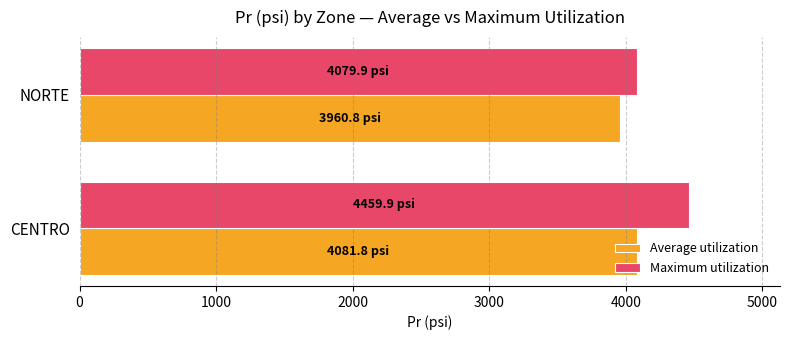

Where is Maximum utilization nearest to the value 4269?

NORTE